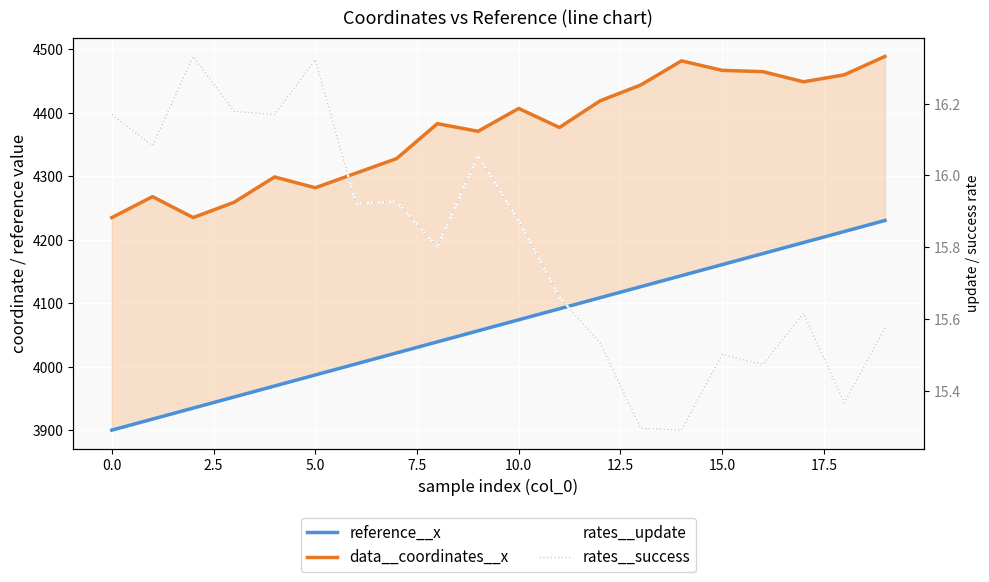

True or false: reference__x has more than 1 points higher than both neighbors.

False